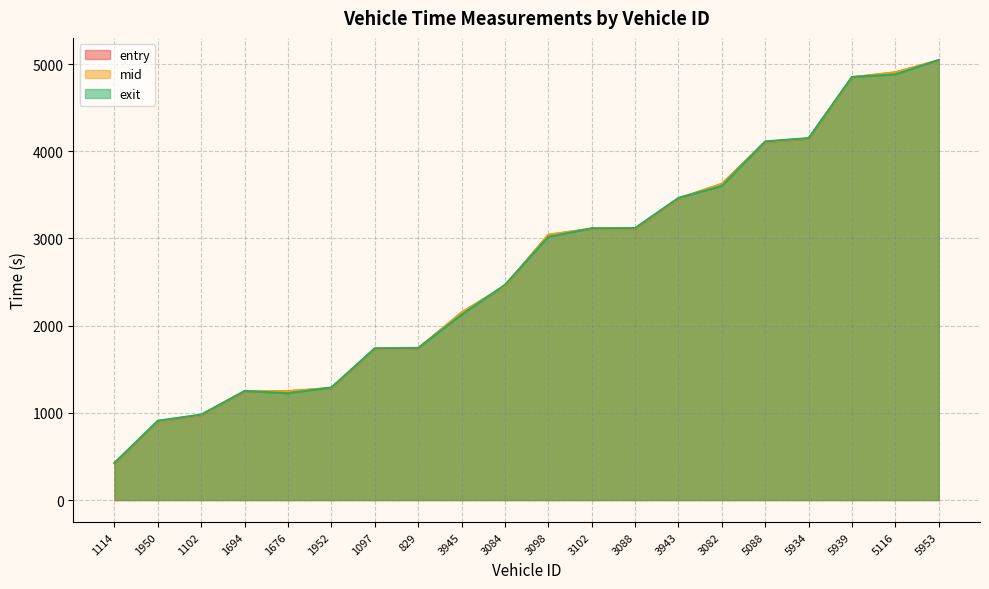

How many lines are shown in the chart?

3